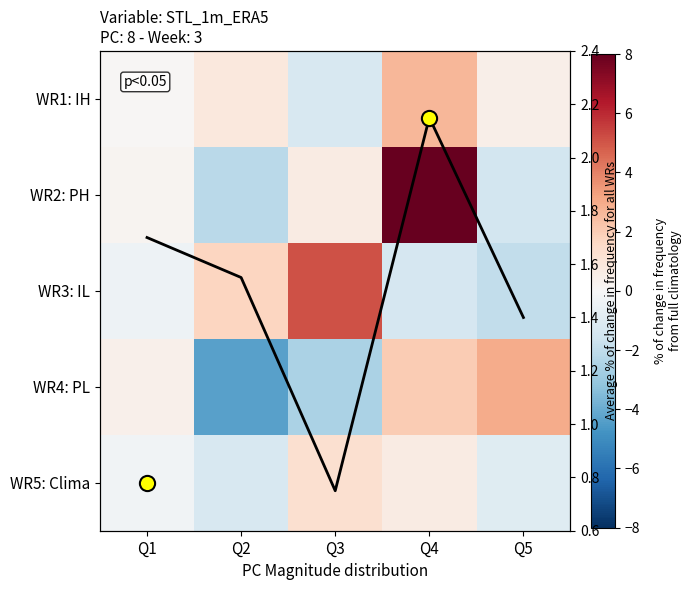

How many series are shown in this chart?

6